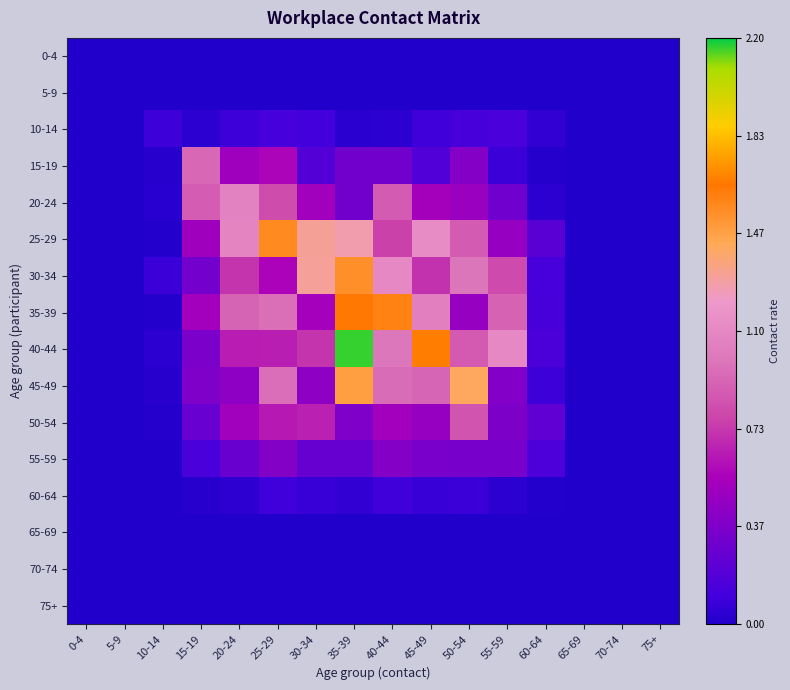

How many data points does each series have?

16